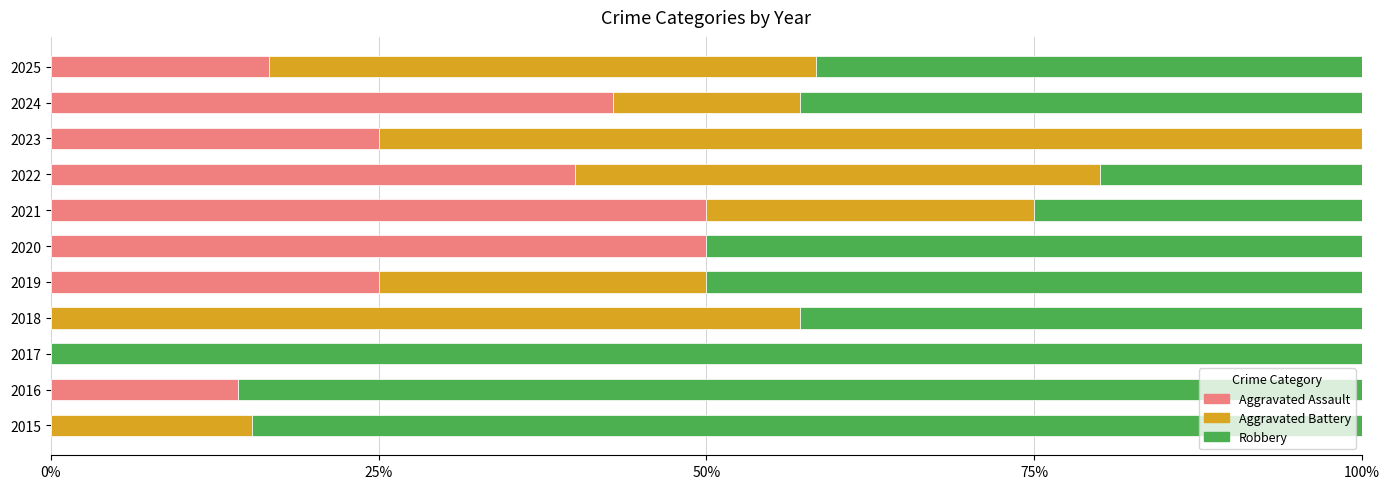

What is the total value across all series at 2016?

100.0